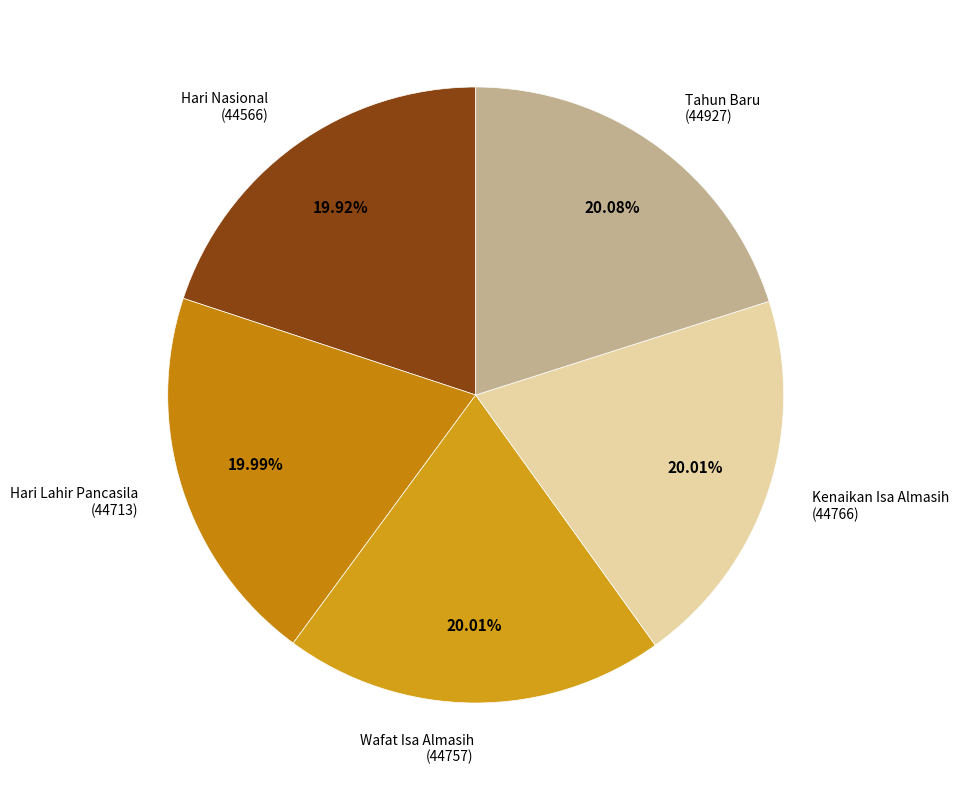

Rank the categories by value from highest to lowest.

Tahun Baru, Kenaikan Isa Almasih, Wafat Isa Almasih, Hari Lahir Pancasila, Hari Nasional